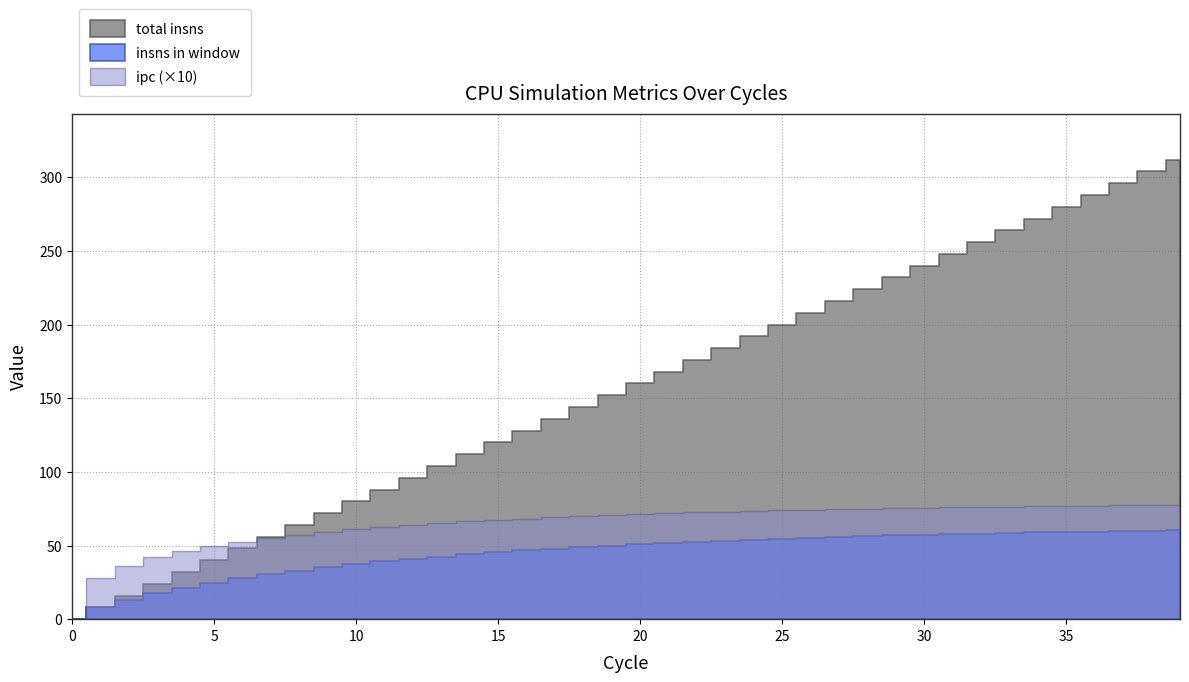

True or false: total insns has more than 0 points higher than both neighbors.

False